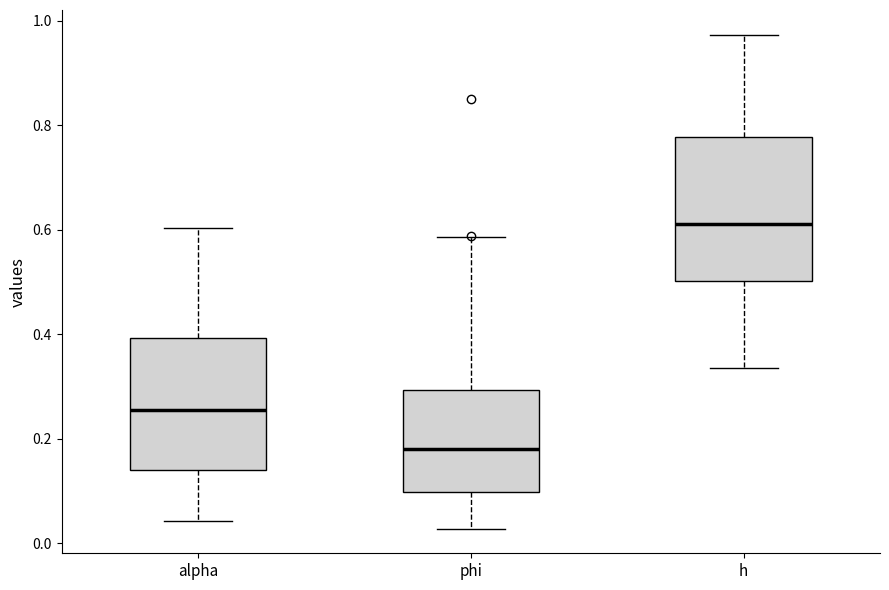

Where does the median line of the box for alpha sit on the y-axis? The values are not printed on the chart, so give them approximately, as read against the axis.

0.26